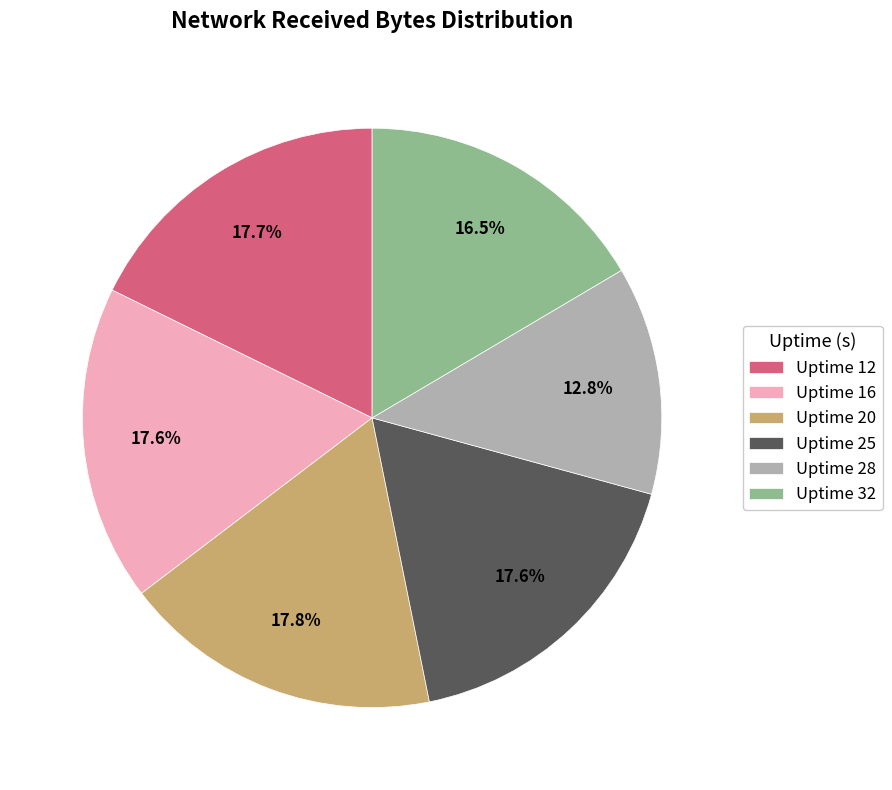

To the nearest percent, what is the combined percentage of Uptime 16 and Uptime 25?

35%